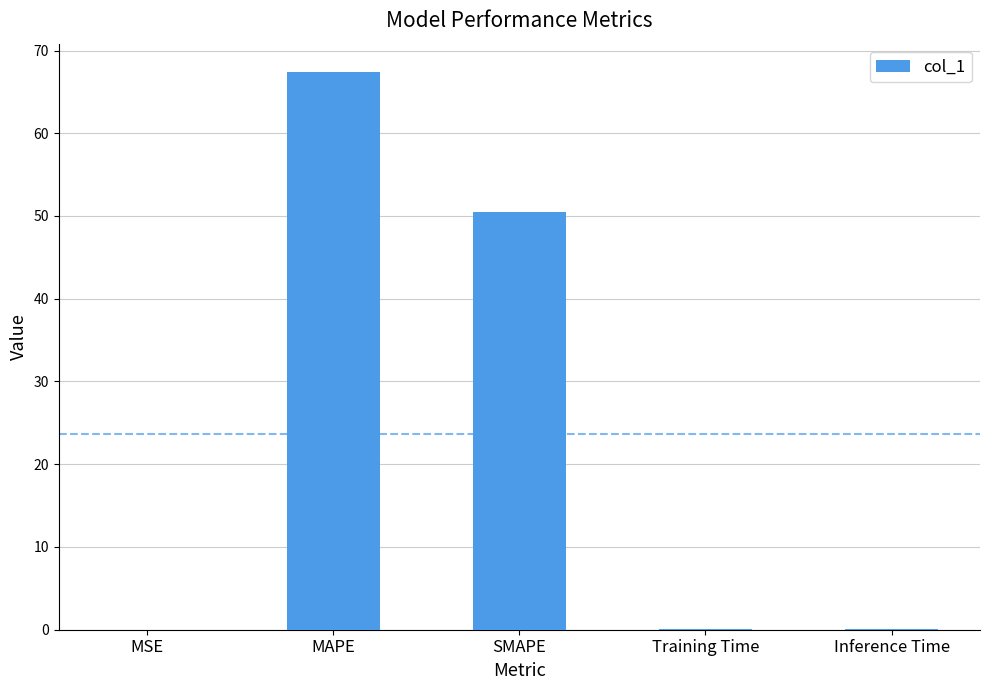

What is the sum of all values?

118.0